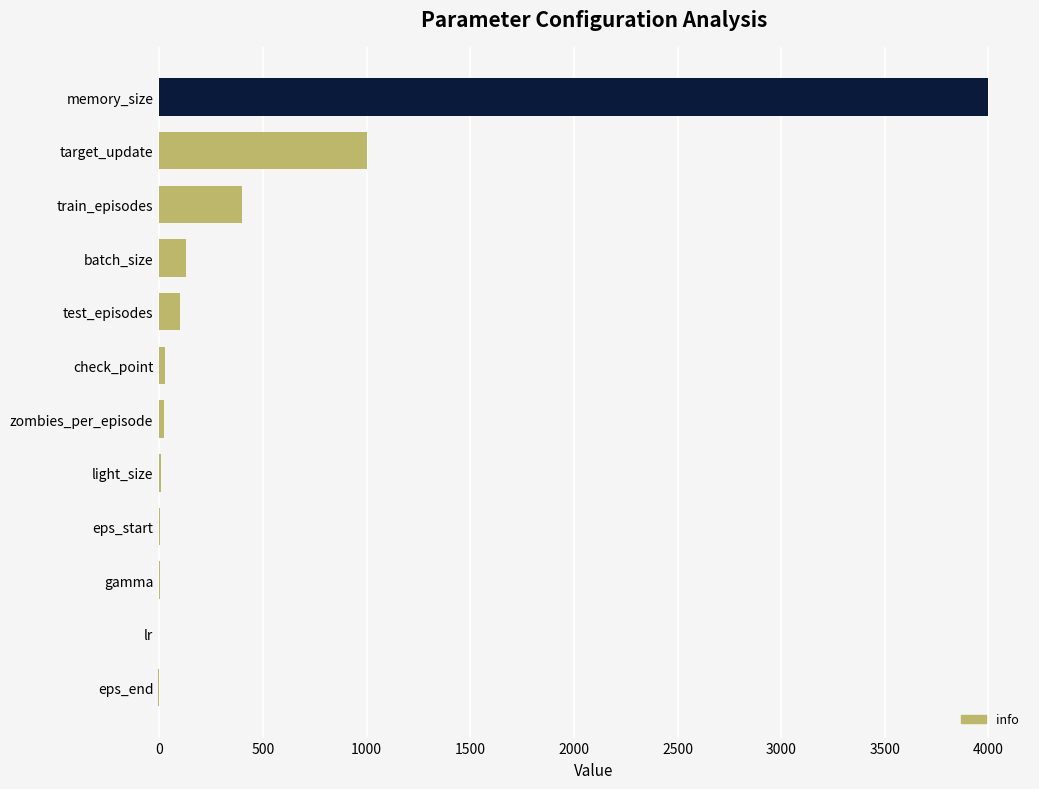

What is the sum of all values?

5676.0